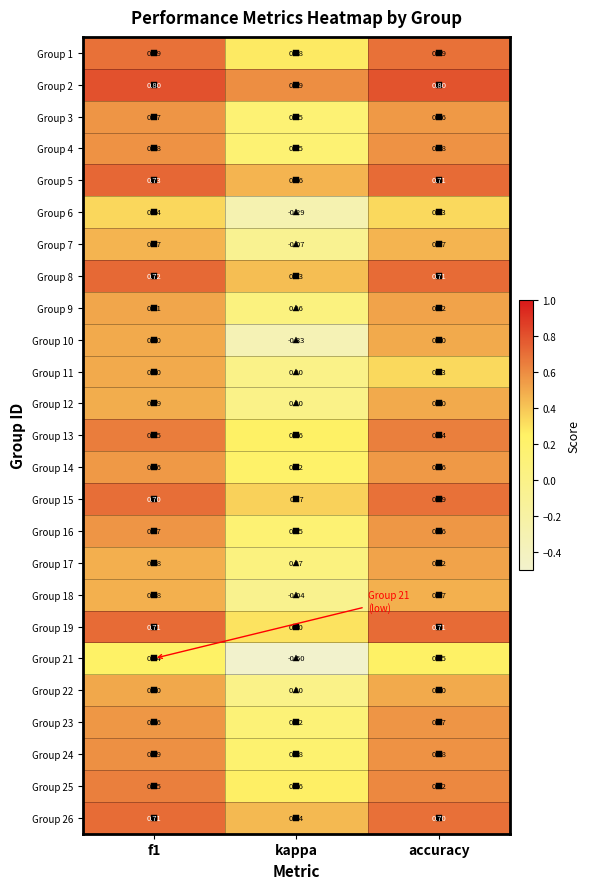

At which category does the chart reach its minimum across all series?

kappa